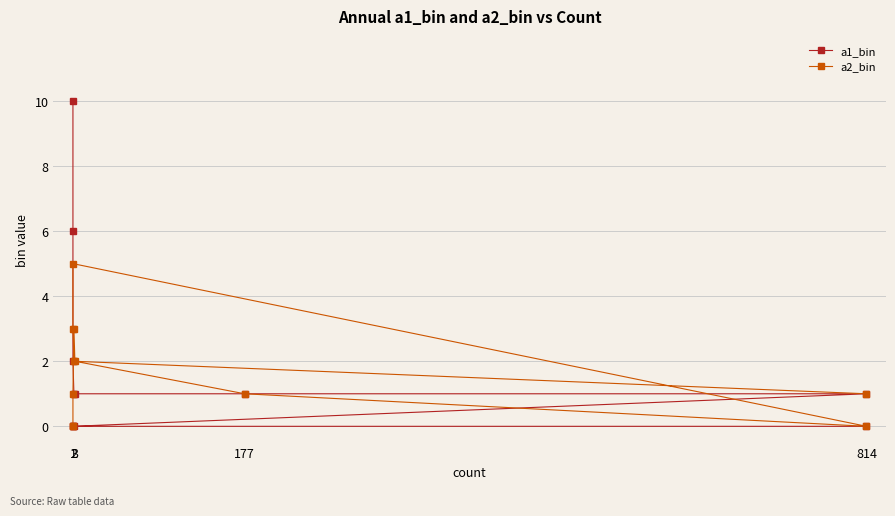

Rank the categories by a1_bin value from lowest to highest.

814, 2, 1, 1, 814, 177, 3, 2, 1, 1, 1